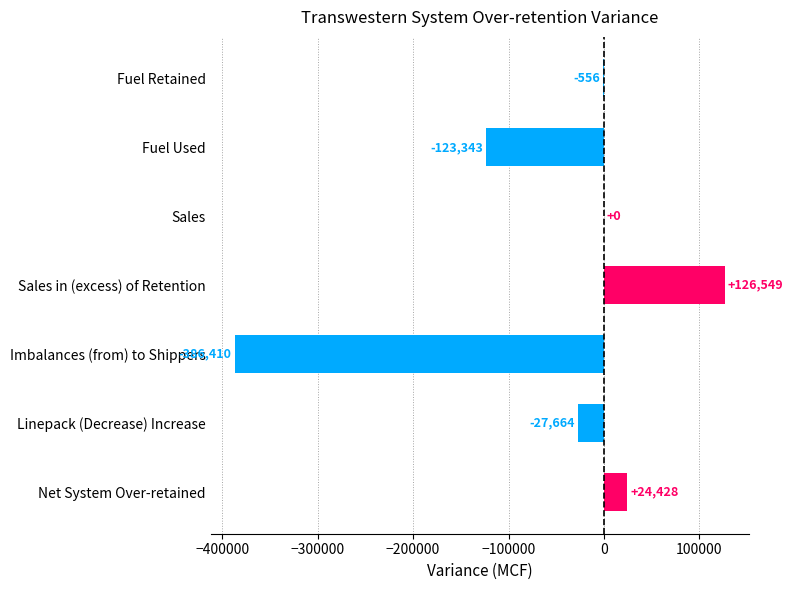

Which has a higher value, Fuel Used or Sales in (excess) of Retention?

Sales in (excess) of Retention